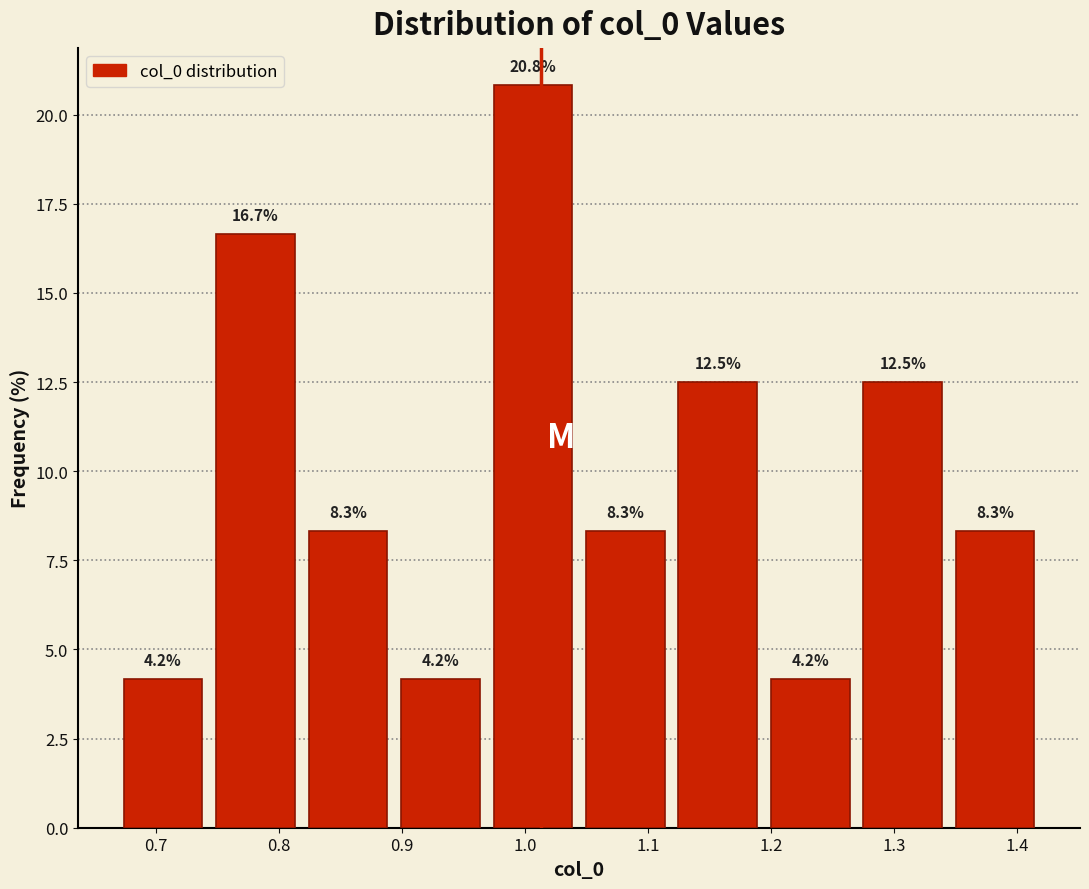

Reading left to right, list every bar in this chart as the range it spans on the x-axis followed by its height. The bar edges are not printed on the chart, so give them approximately, as read against the axis.

0.67 to 0.74: 4.2
0.74 to 0.82: 16.7
0.82 to 0.89: 8.3
0.89 to 0.97: 4.2
0.97 to 1.04: 20.8
1.04 to 1.12: 8.3
1.12 to 1.19: 12.5
1.19 to 1.27: 4.2
1.27 to 1.34: 12.5
1.34 to 1.42: 8.3